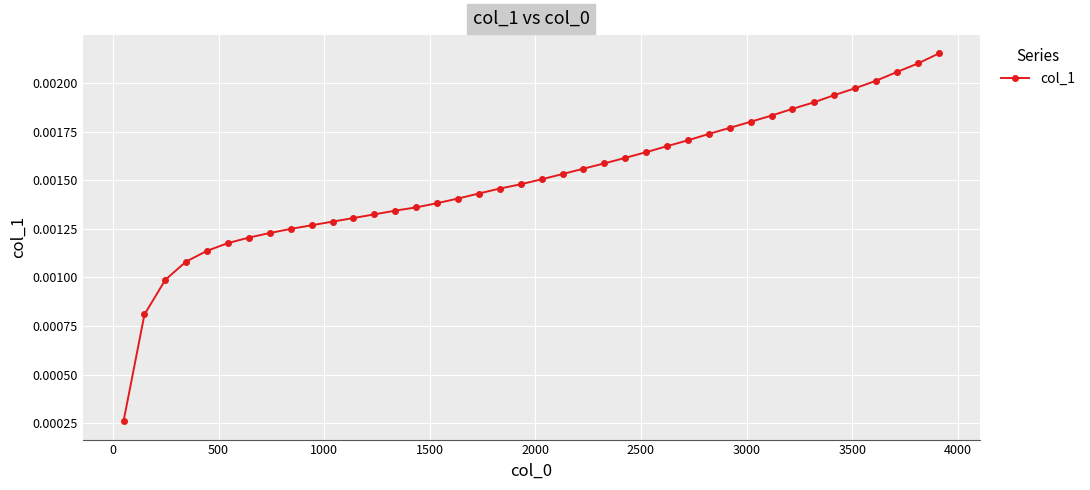

How many values are between 0 and 1?

40